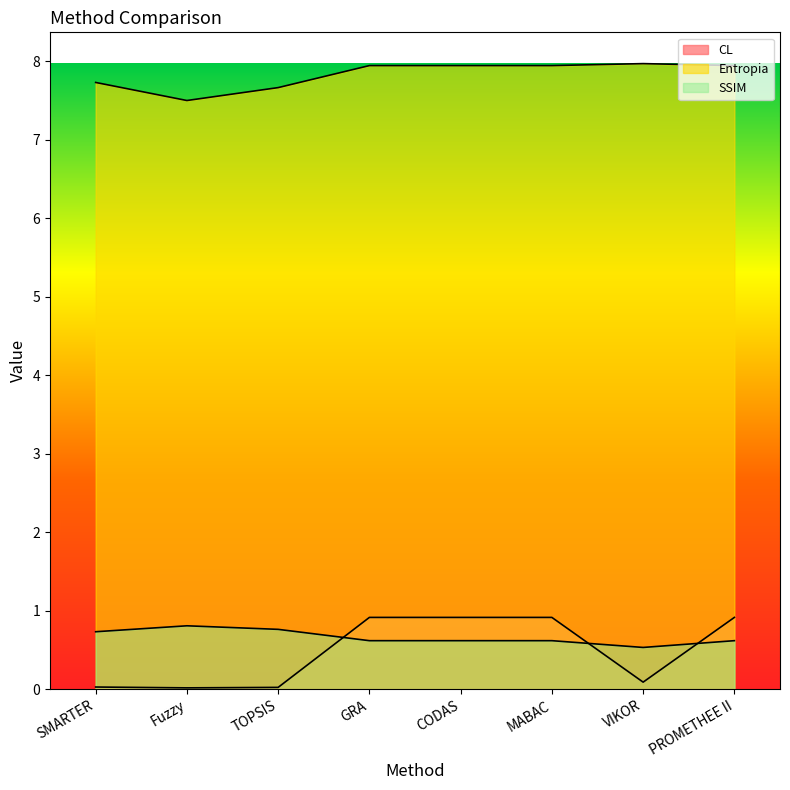

What is the spread (max minus min) of values at SMARTER?

7.7